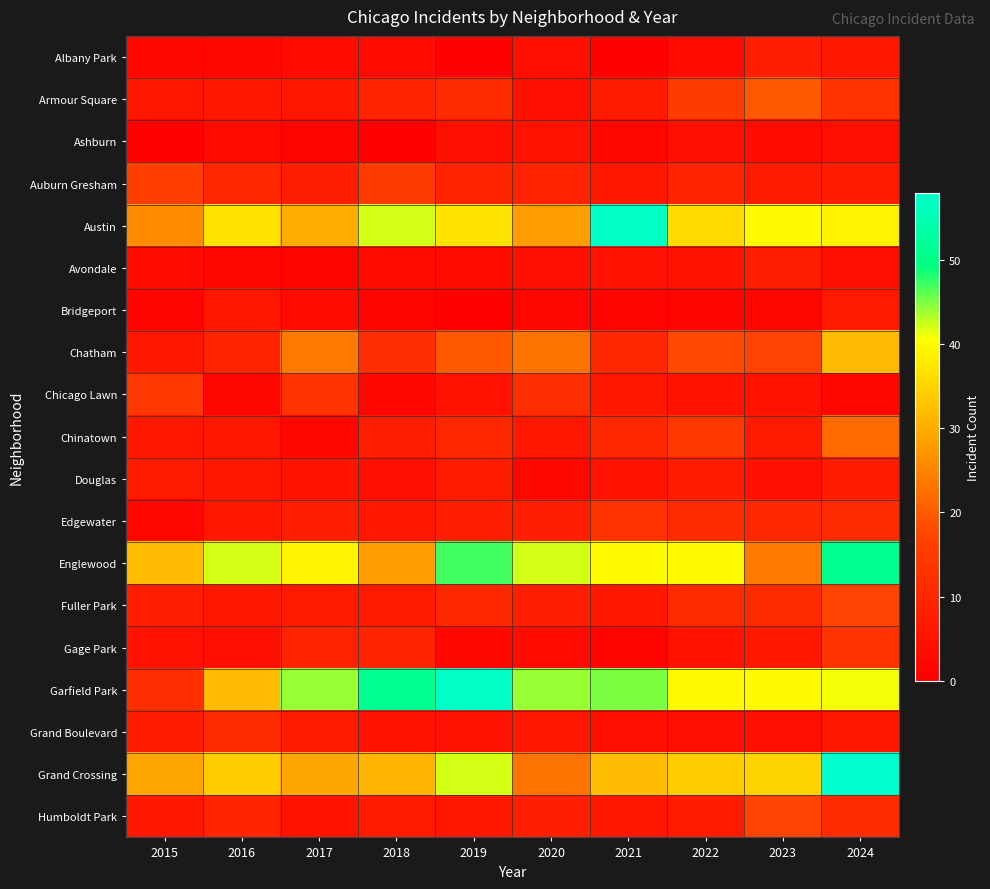

What is the maximum value shown in the chart?

58